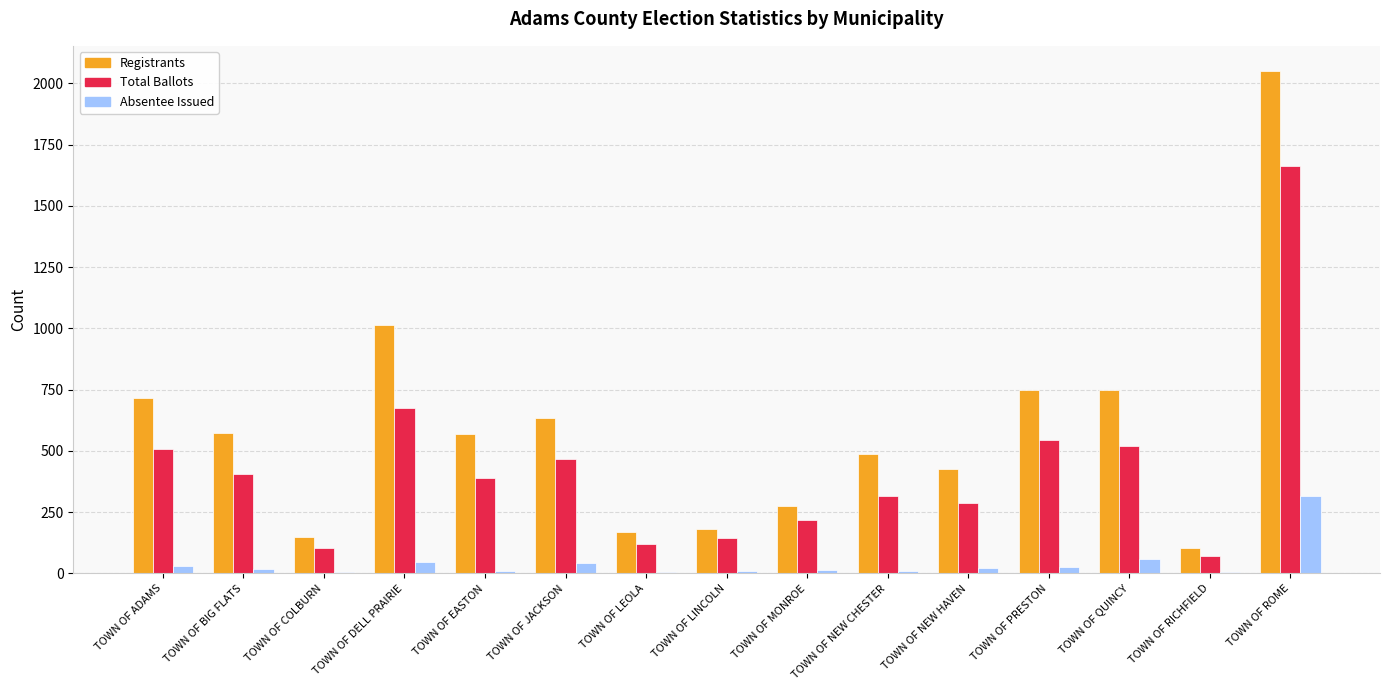

What is the difference between the Total Ballots values at TOWN OF RICHFIELD and TOWN OF NEW HAVEN?

215